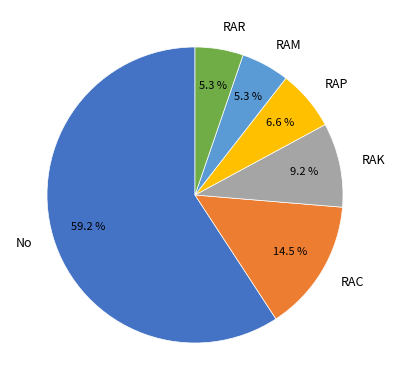

What portion of the pie excludes RAC?

85.5%